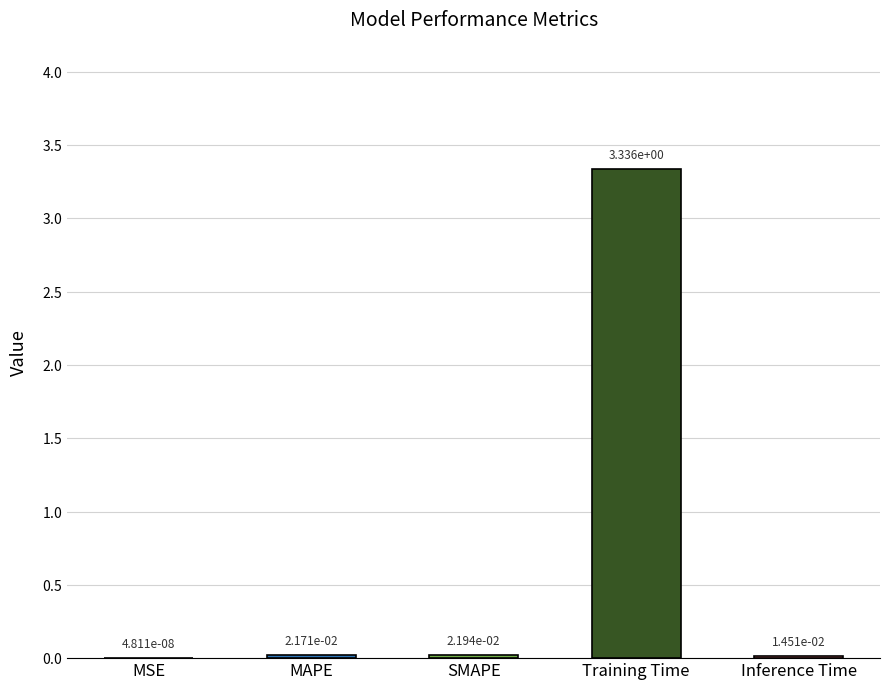

What is the change in value from Training Time to Inference Time?

-3.3